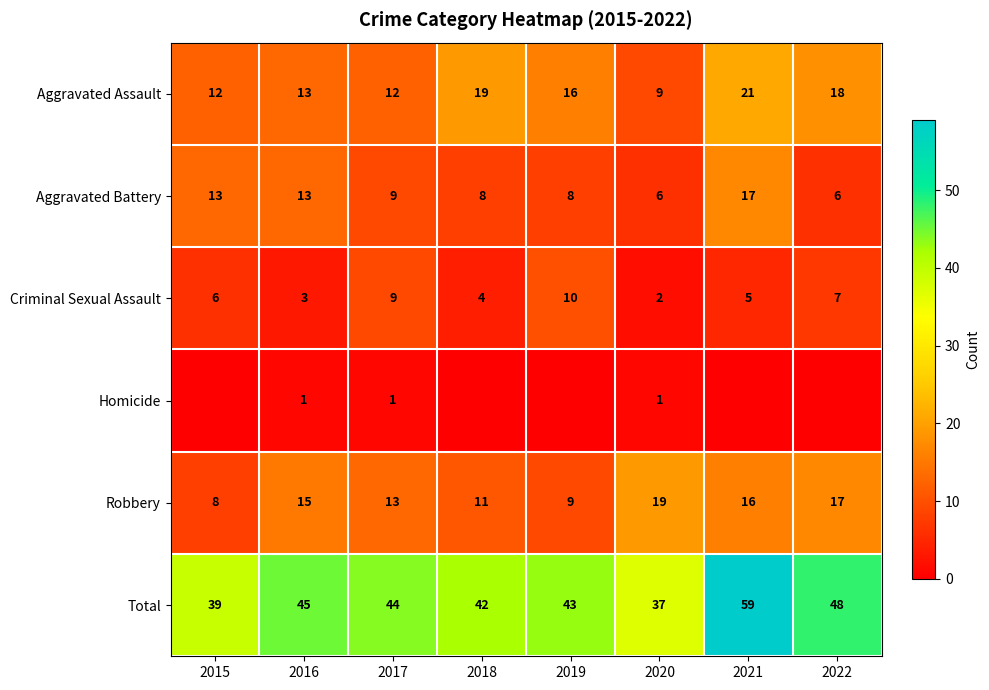

What is the lowest value of the Aggravated Battery series?

6